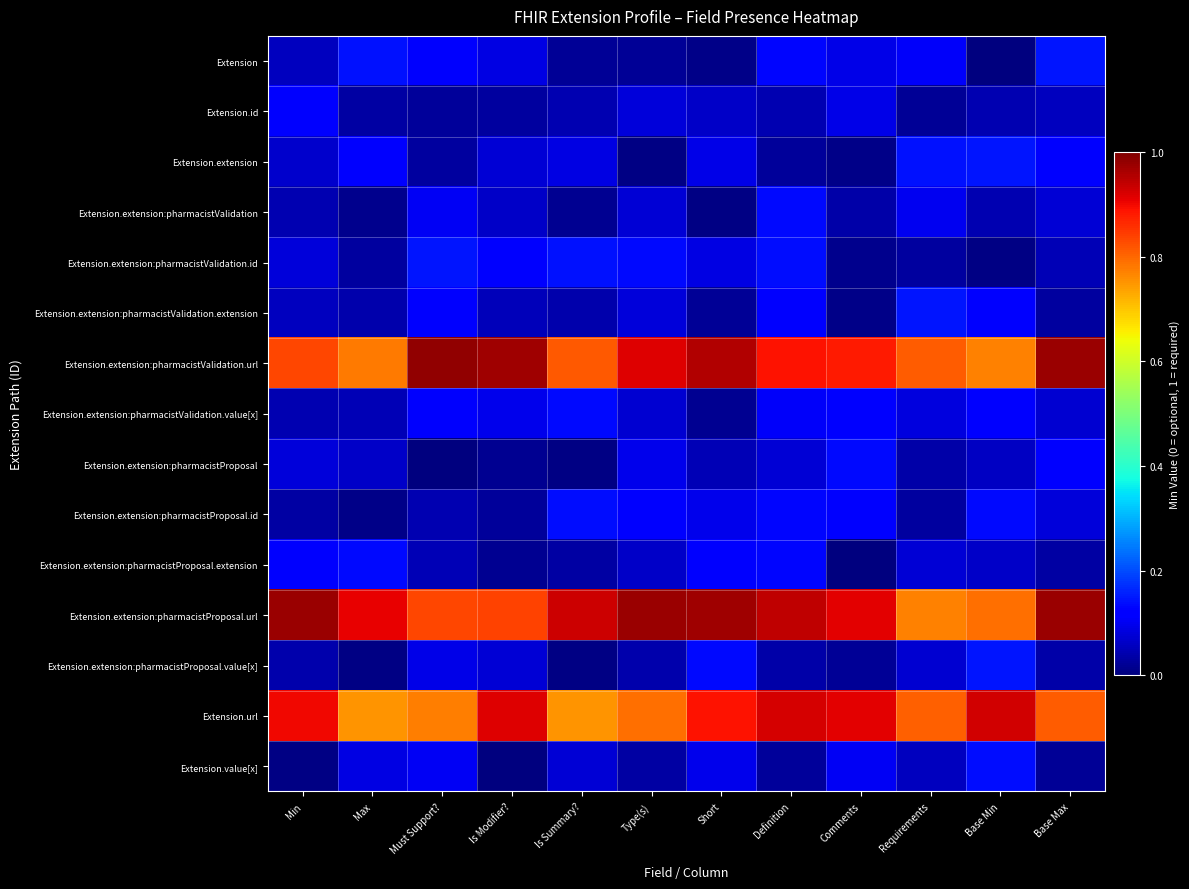

At which category is the sum across all series the highest?

Definition